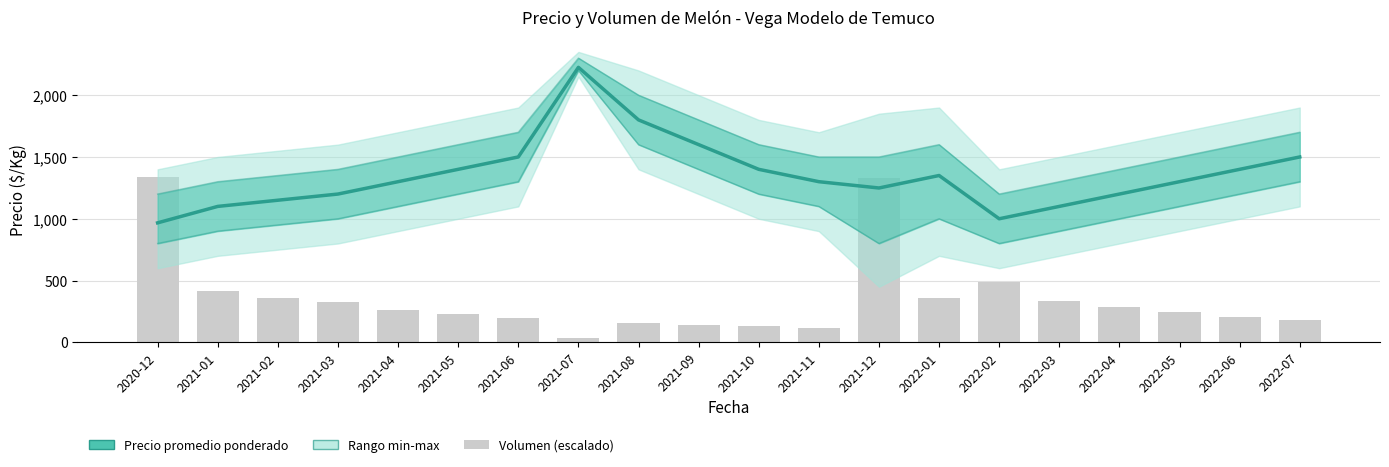

Which series changed the most between 2022-01 and 2022-04?

Precio promedio ponderado